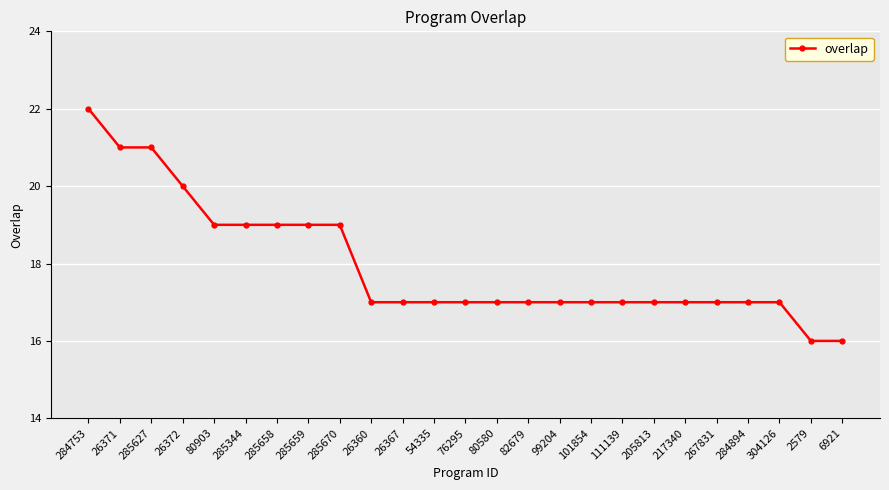

Reading right to left, extract all data points from this chart.

16	16	17	17	17	17	17	17	17	17	17	17	17	17	17	17	19	19	19	19	19	20	21	21	22